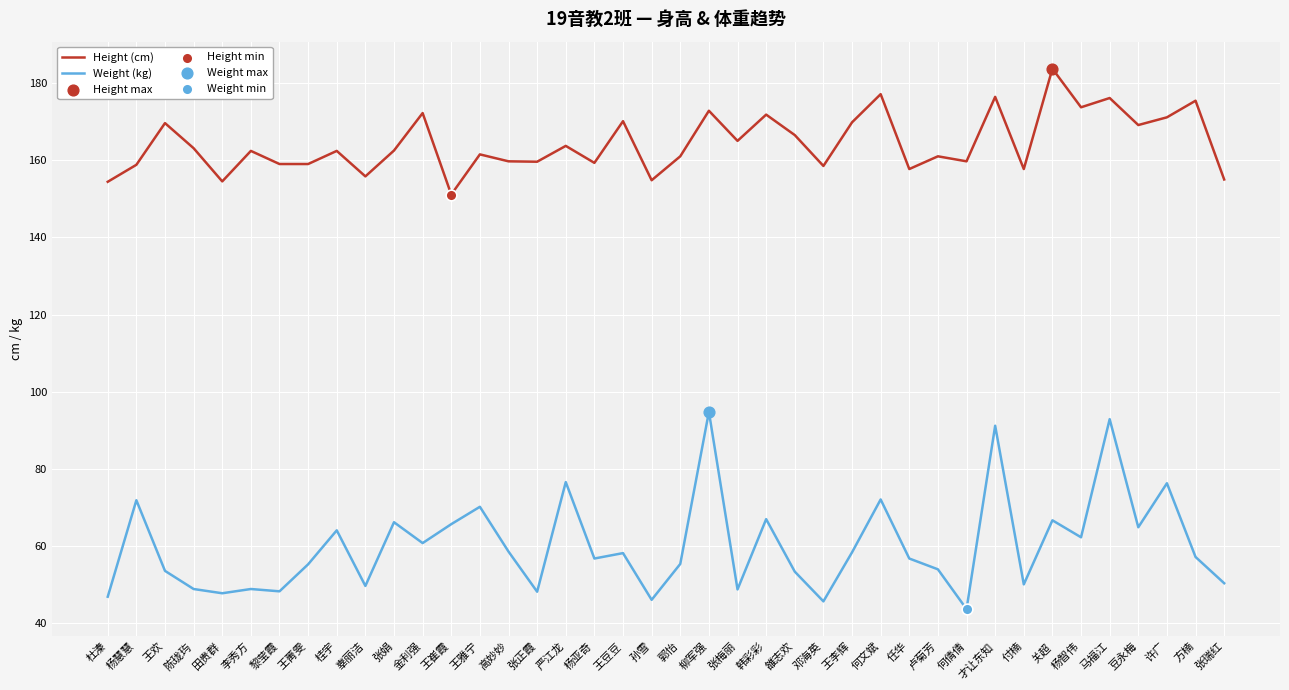

Is the value of Height (cm) at 张正霞 greater than the value of Weight (kg) at 王雅宁?

Yes